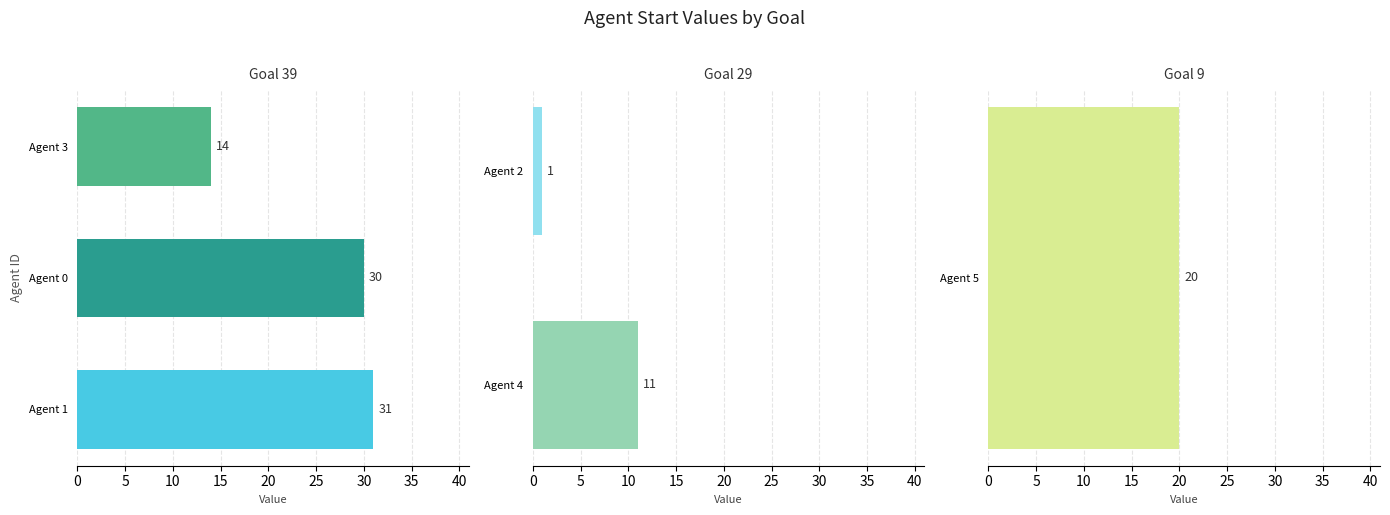

What is the label of the 3rd bar from the right?

39